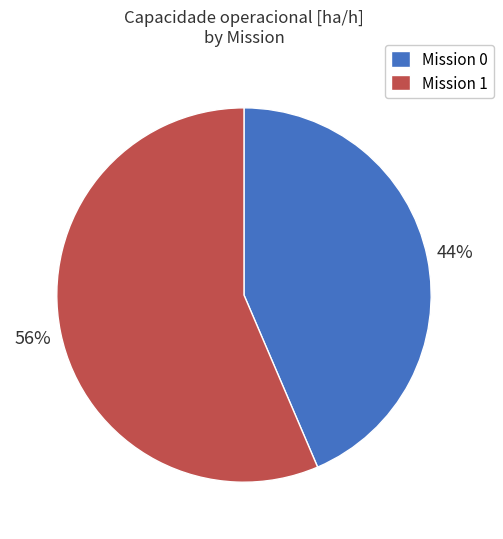

Approximately how many times larger is the value at Mission 1 compared to Mission 0?

1.3